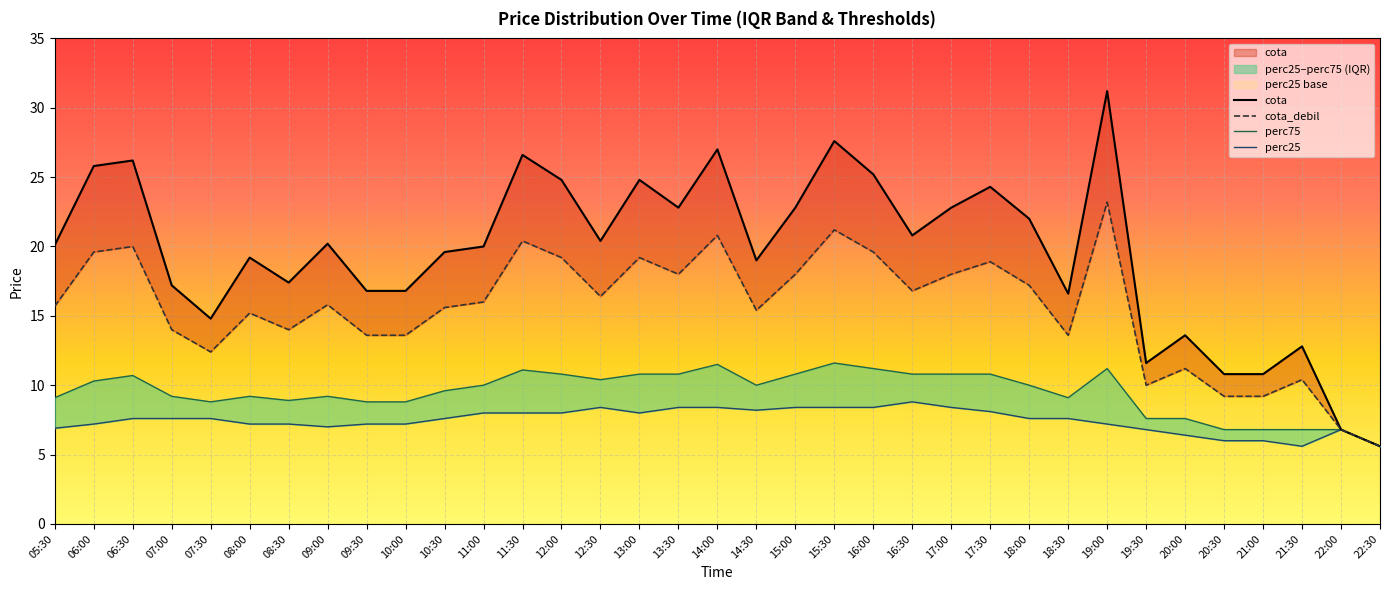

How many interior local valleys does the cota_debil series have?

8